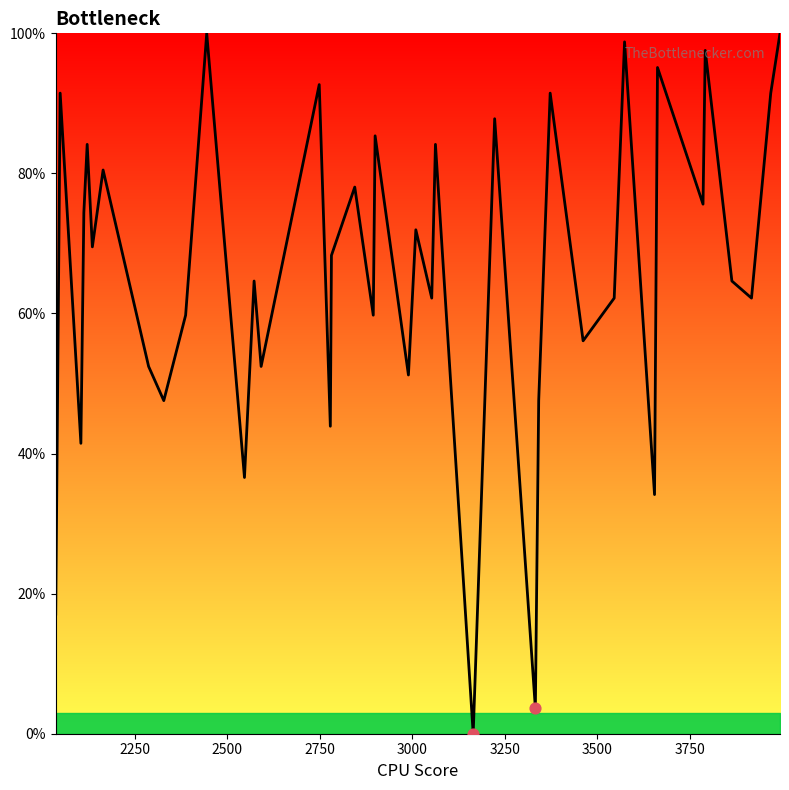

What is the difference between the maximum and minimum values?

100.0